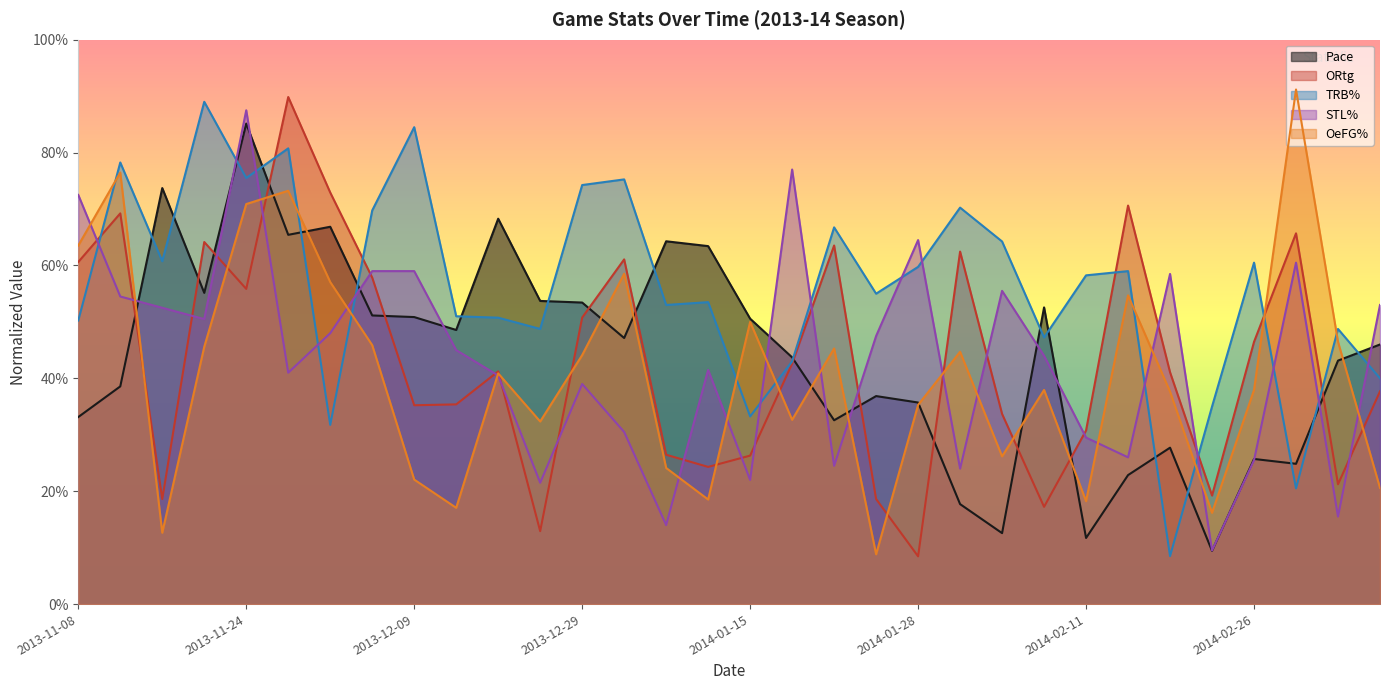

Which series has the largest range (max minus min)?

OeFG%